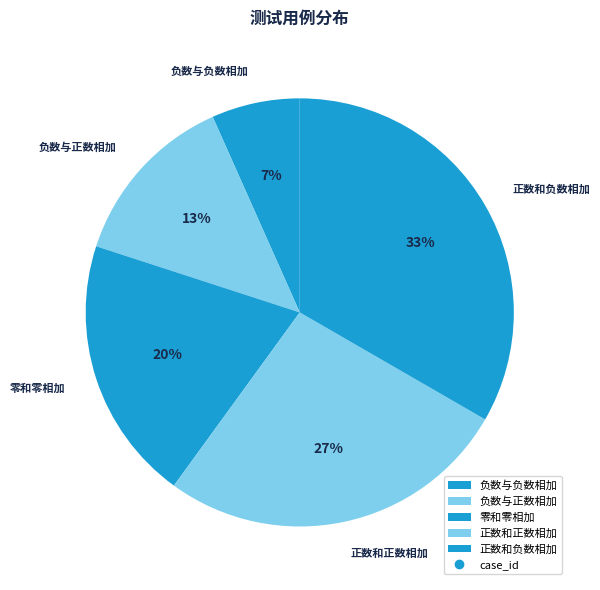

To the nearest percent, what is the average slice percentage?

20%